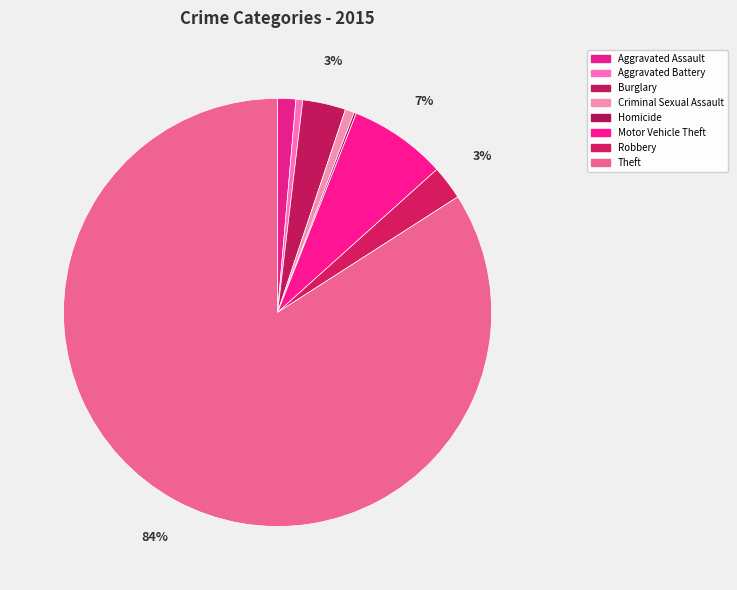

Do Homicide and Theft together represent more than half of the pie?

Yes